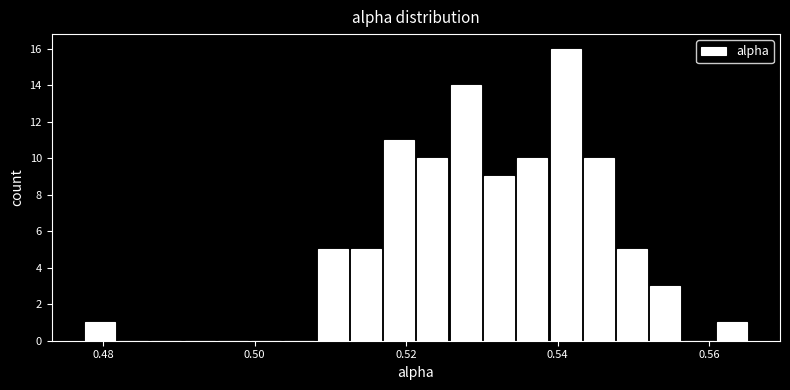

Read against the x-axis, roughly where is the centre of the tallest bar?

0.542